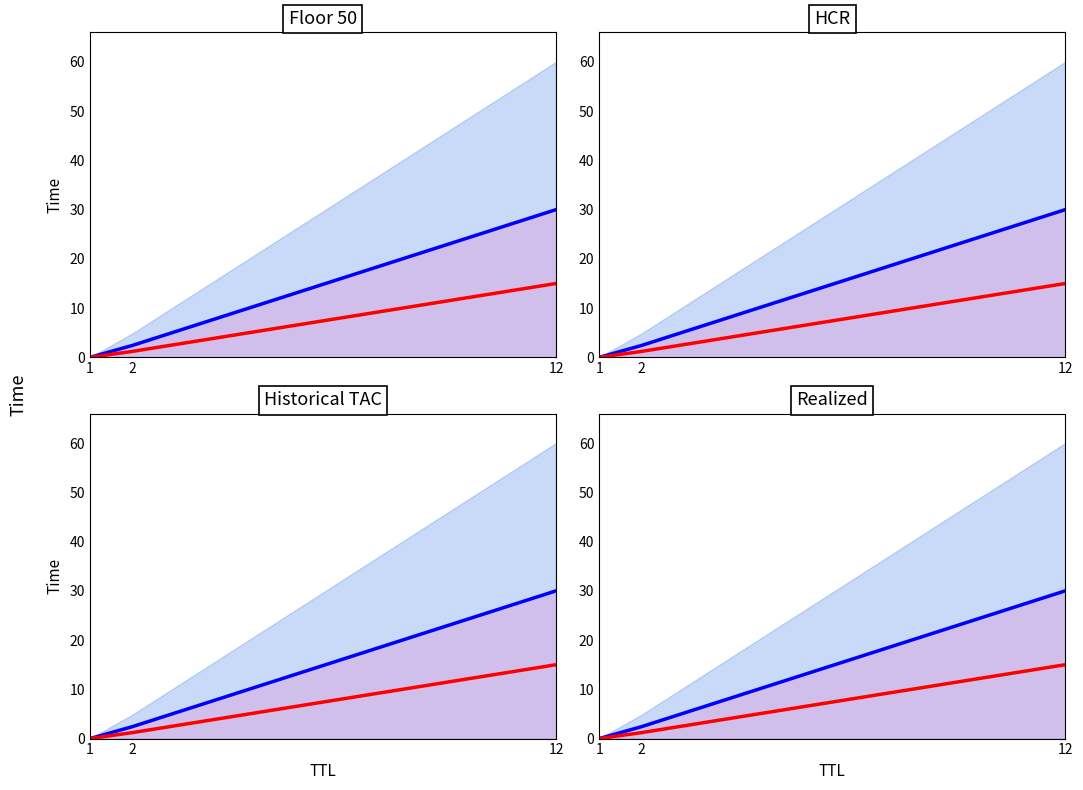

How many data points does each series have?

3